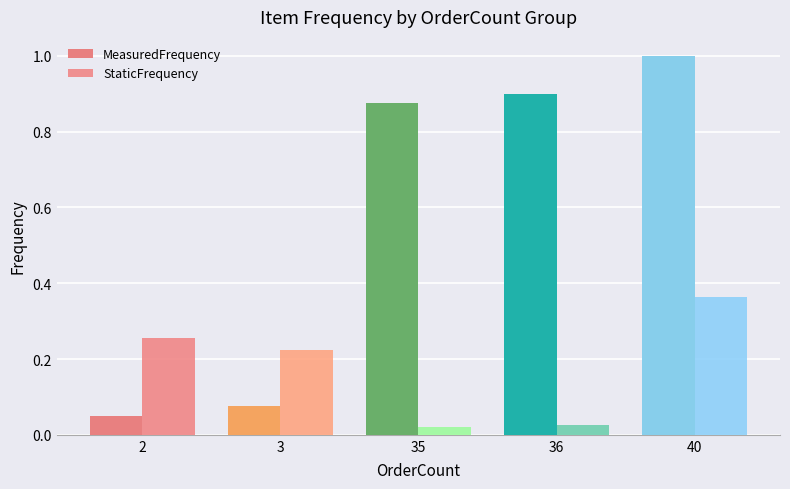

Which category has the highest value in the StaticFrequency series?

40